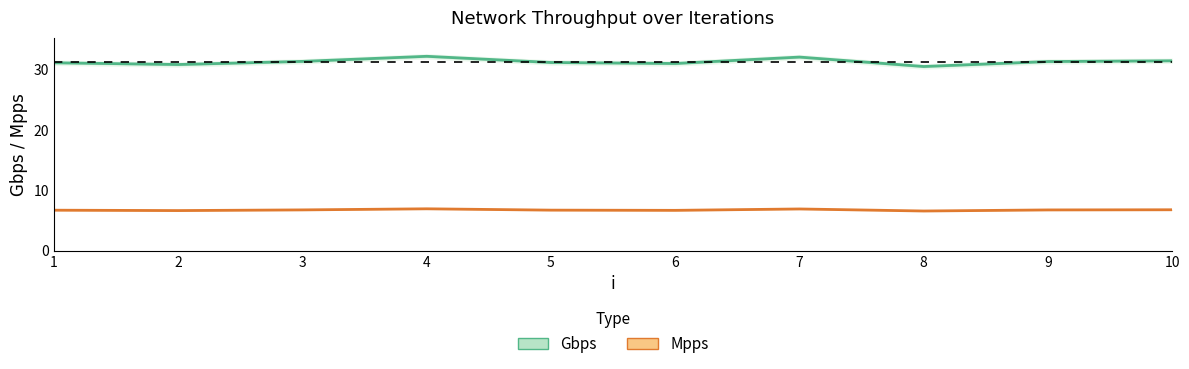

Reading left to right, list all the values displayed in this chart.

Gbps: 1=31.2	2=30.9	3=31.4	4=32.2	5=31.2	6=31.1	7=32.1	8=30.6	9=31.4	10=31.5
Mpps: 1=6.7	2=6.7	3=6.8	4=6.9	5=6.7	6=6.7	7=6.9	8=6.6	9=6.8	10=6.8